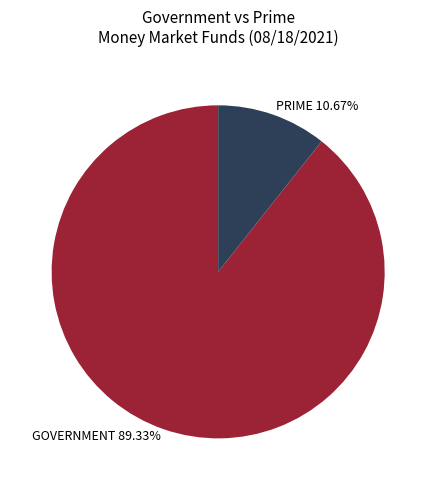

Which category has the biggest portion of the pie?

GOVERNMENT